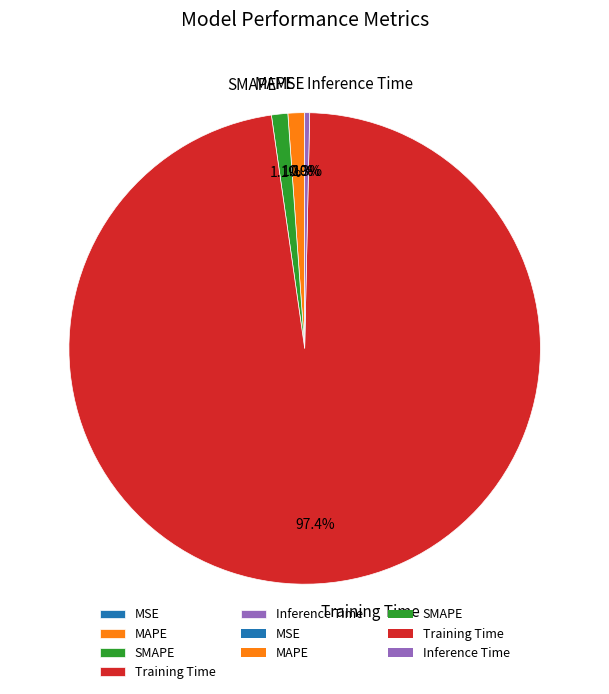

Does any single category account for the majority?

Yes